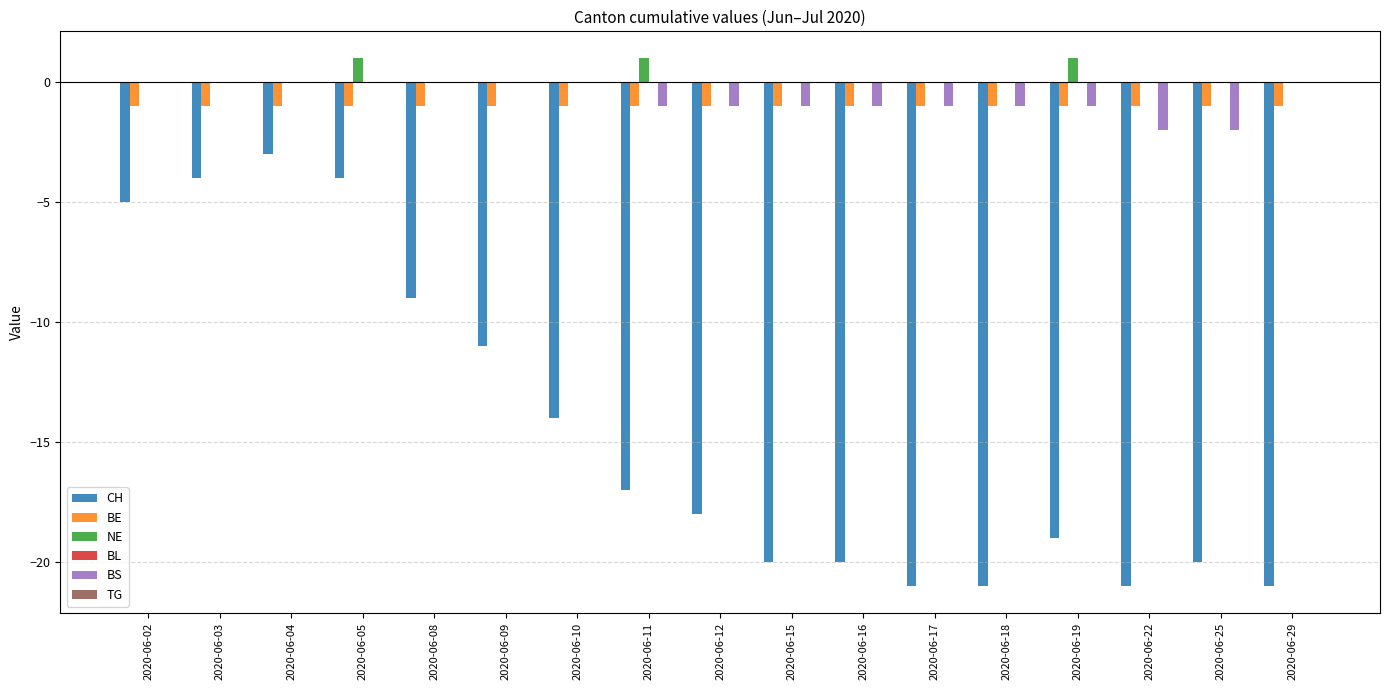

What is the average value of the BS series?

-1